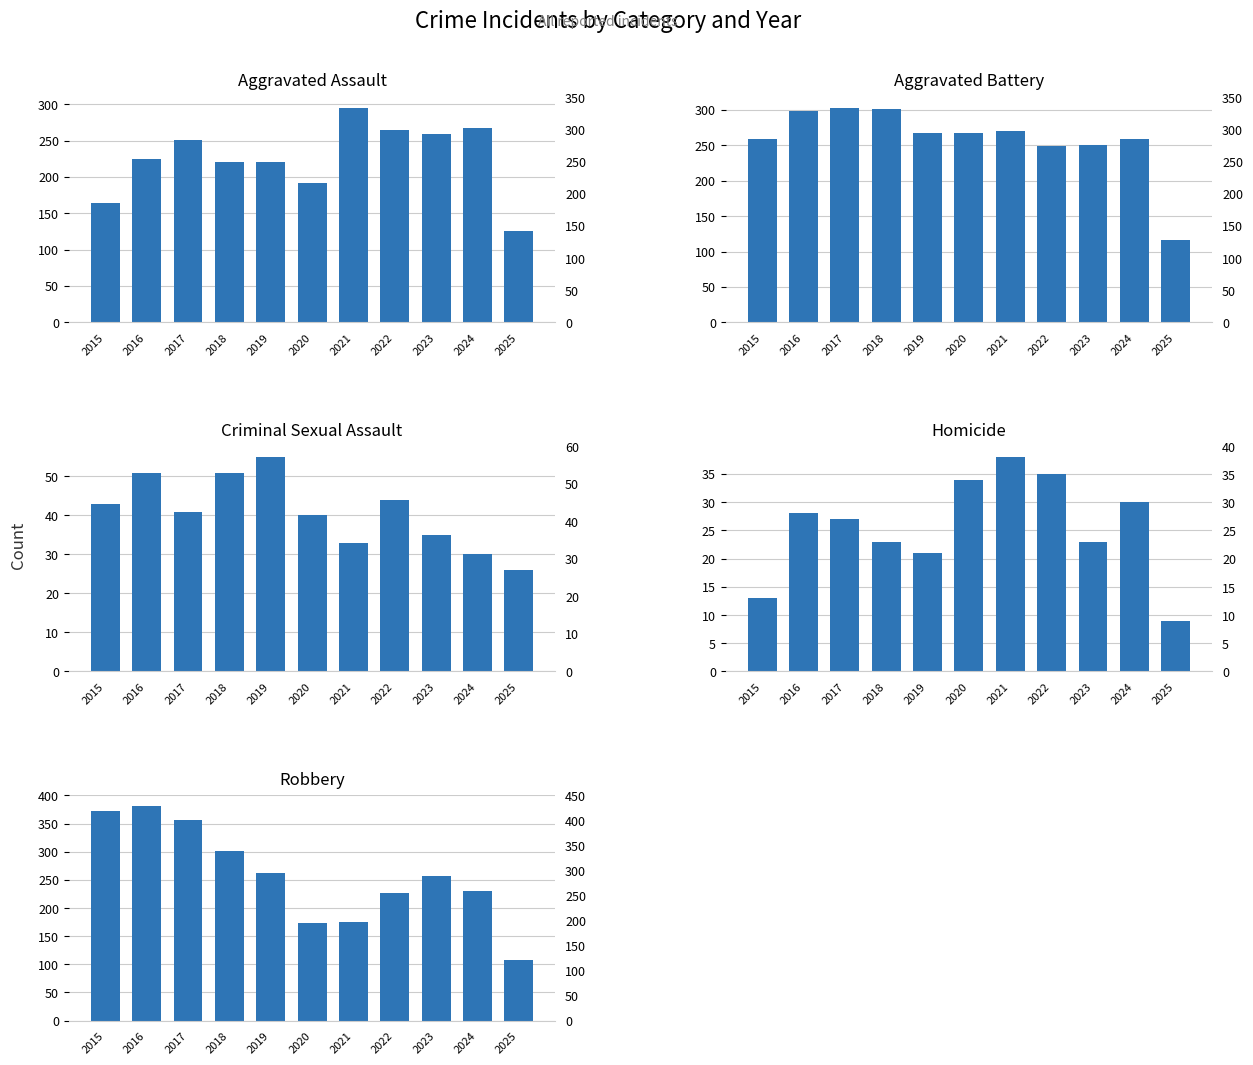

Reading right to left, transcribe all the data shown in this chart.

Aggravated Assault: 126	267	259	264	295	192	220	220	251	225	164
Aggravated Battery: 116	259	251	249	270	268	267	302	303	298	259
Criminal Sexual Assault: 26	30	35	44	33	40	55	51	41	51	43
Homicide: 9	30	23	35	38	34	21	23	27	28	13
Robbery: 108	230	257	227	175	174	263	302	356	381	372